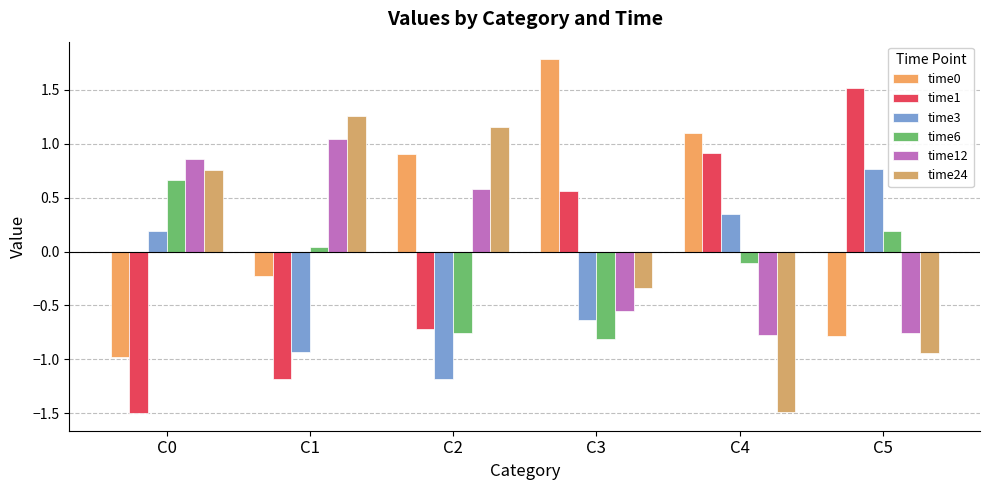

Which series has the largest range (max minus min)?

time1